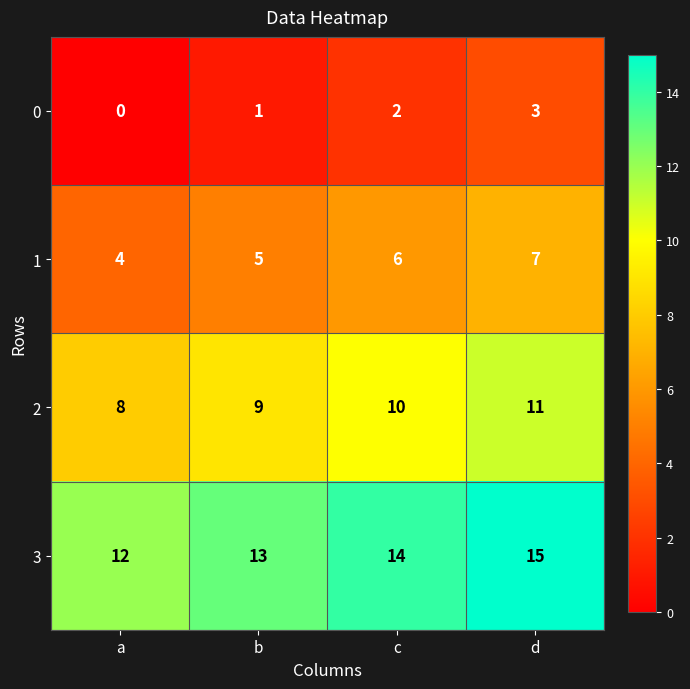

Reading right to left, what are all the values shown in this chart?

0: d=3	c=2	b=1	a=0
1: d=7	c=6	b=5	a=4
2: d=11	c=10	b=9	a=8
3: d=15	c=14	b=13	a=12